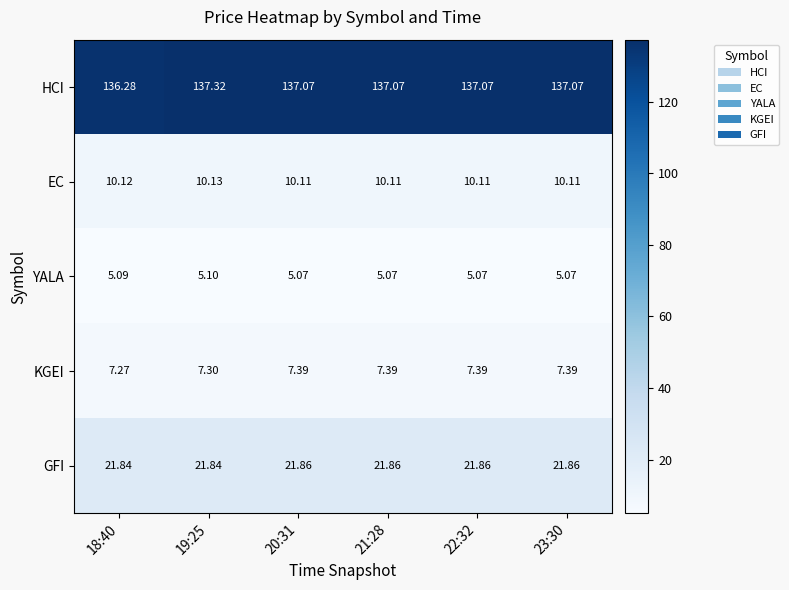

Which series has the largest range (max minus min)?

HCI